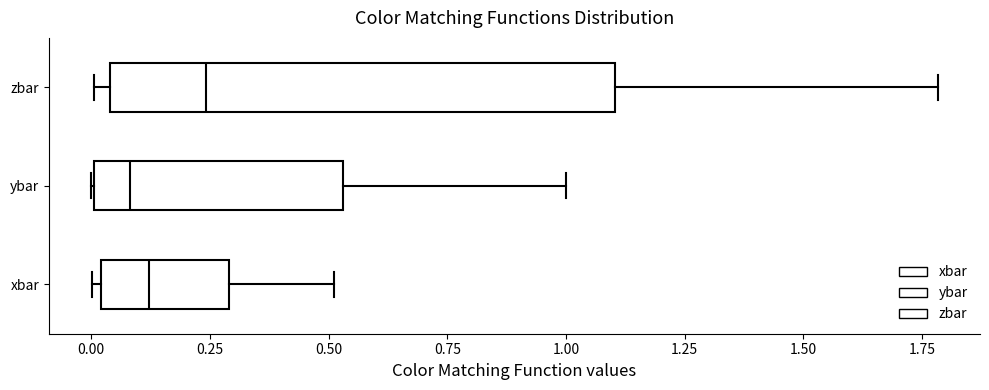

Reading bottom to top, read every box against the x-axis: the position of its median line, the range the box covers, and the ends of its whiskers. The values are not printed on the chart, so give them approximately, as read against the axis.

xbar: median 0.10, box 0.00 to 0.30, whiskers 0.00 (just left of the box's left edge) to 0.50
ybar: median 0.10, box 0.00 to 0.55, whiskers 0.00 to 1.00
zbar: median 0.25, box 0.05 to 1.10, whiskers 0.00 to 1.80